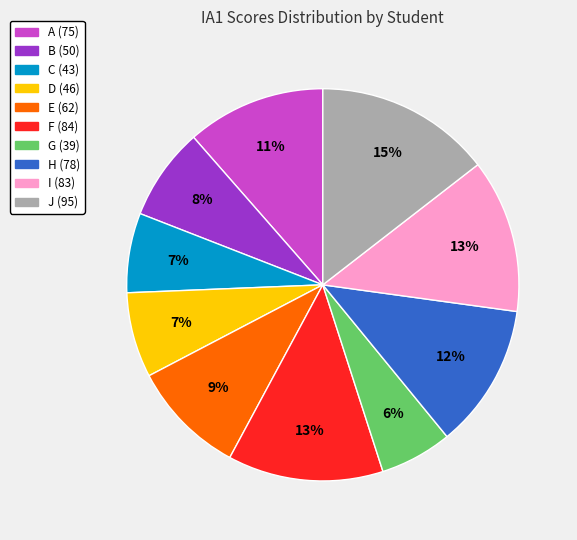

What is the smallest slice in the pie chart?

G